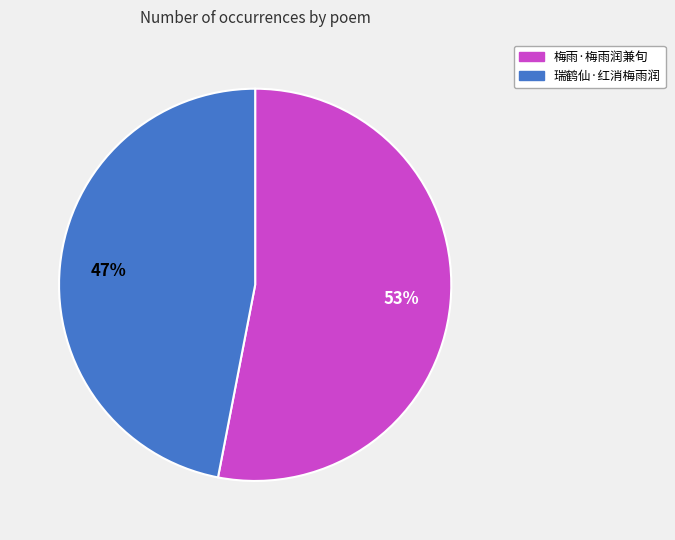

The 瑞鹤仙·红消梅雨润 slice represents 40% of the pie. True or false?

False